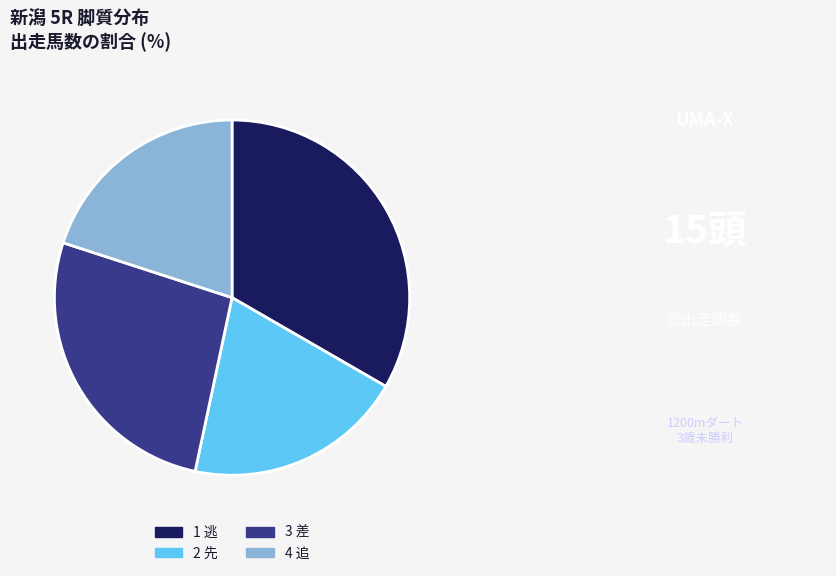

Which has a higher value, 4 追 or 3 差?

3 差